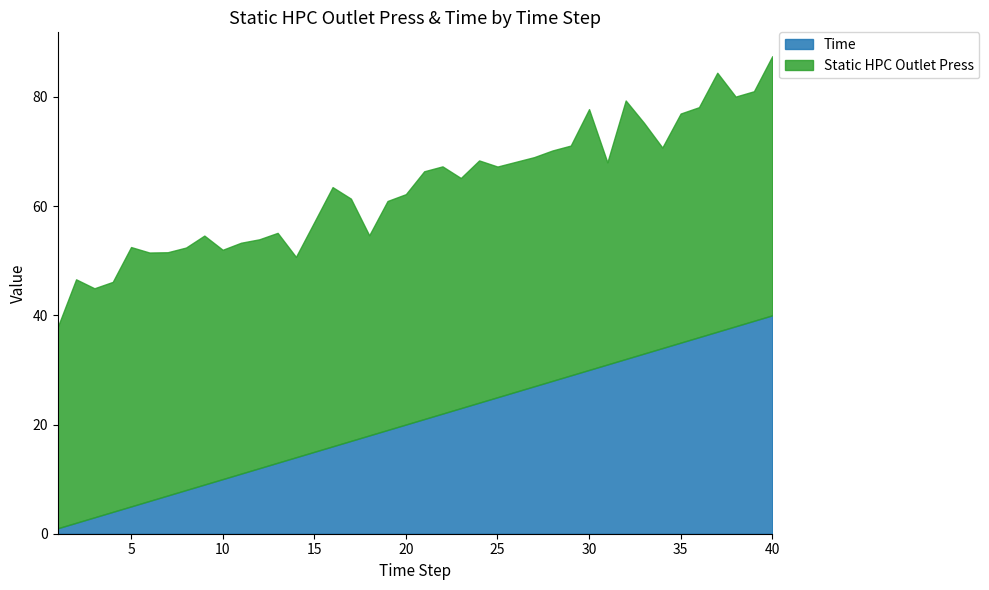

Rank the series by their maximum value, from highest to lowest.

Static HPC Outlet Press, Time